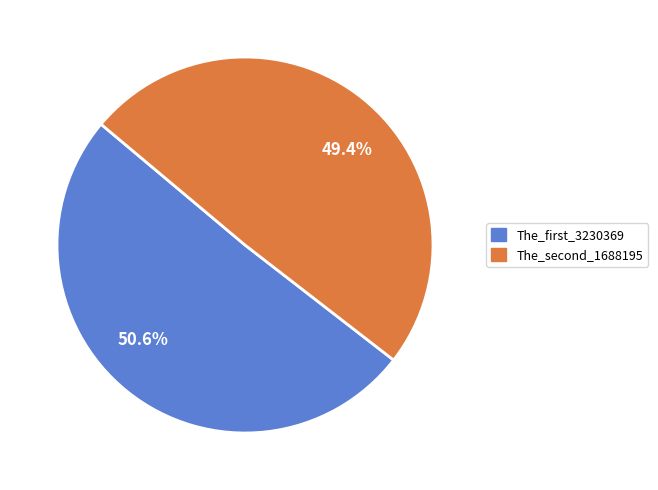

Which slice is the largest?

50.6%